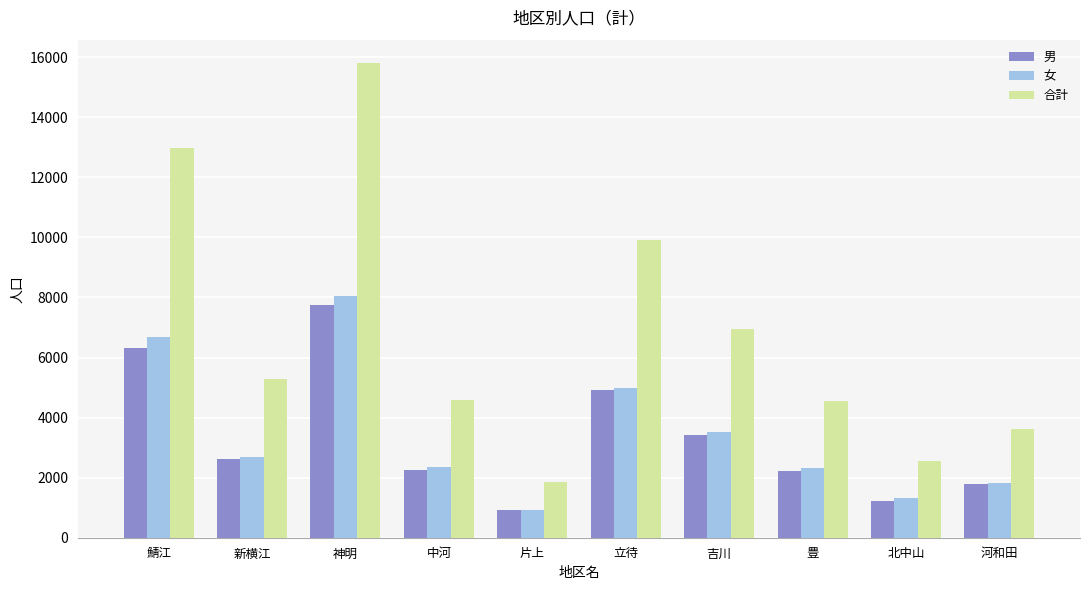

The 男 series shows 1788 at 河和田. True or false?

True